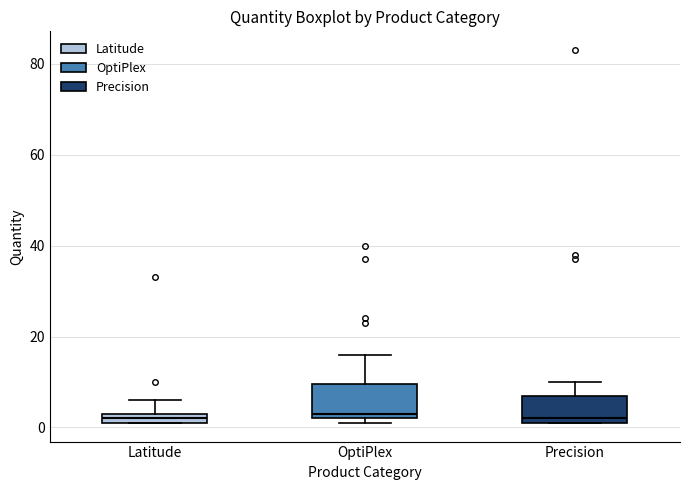

Where is the lower edge of the box for Latitude on the y-axis? The values are not printed on the chart, so give them approximately, as read against the axis.

2